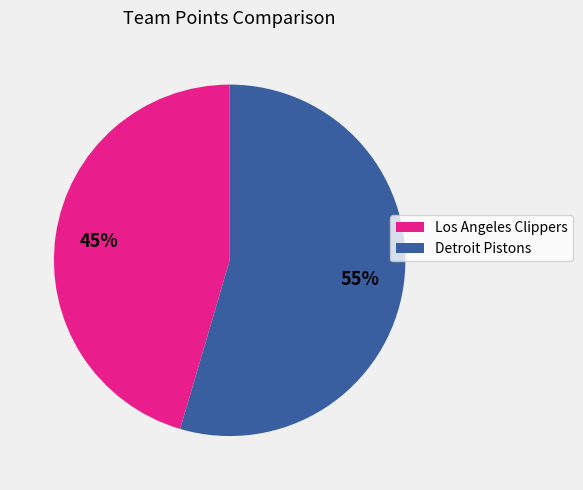

How many segments does this pie chart have?

2